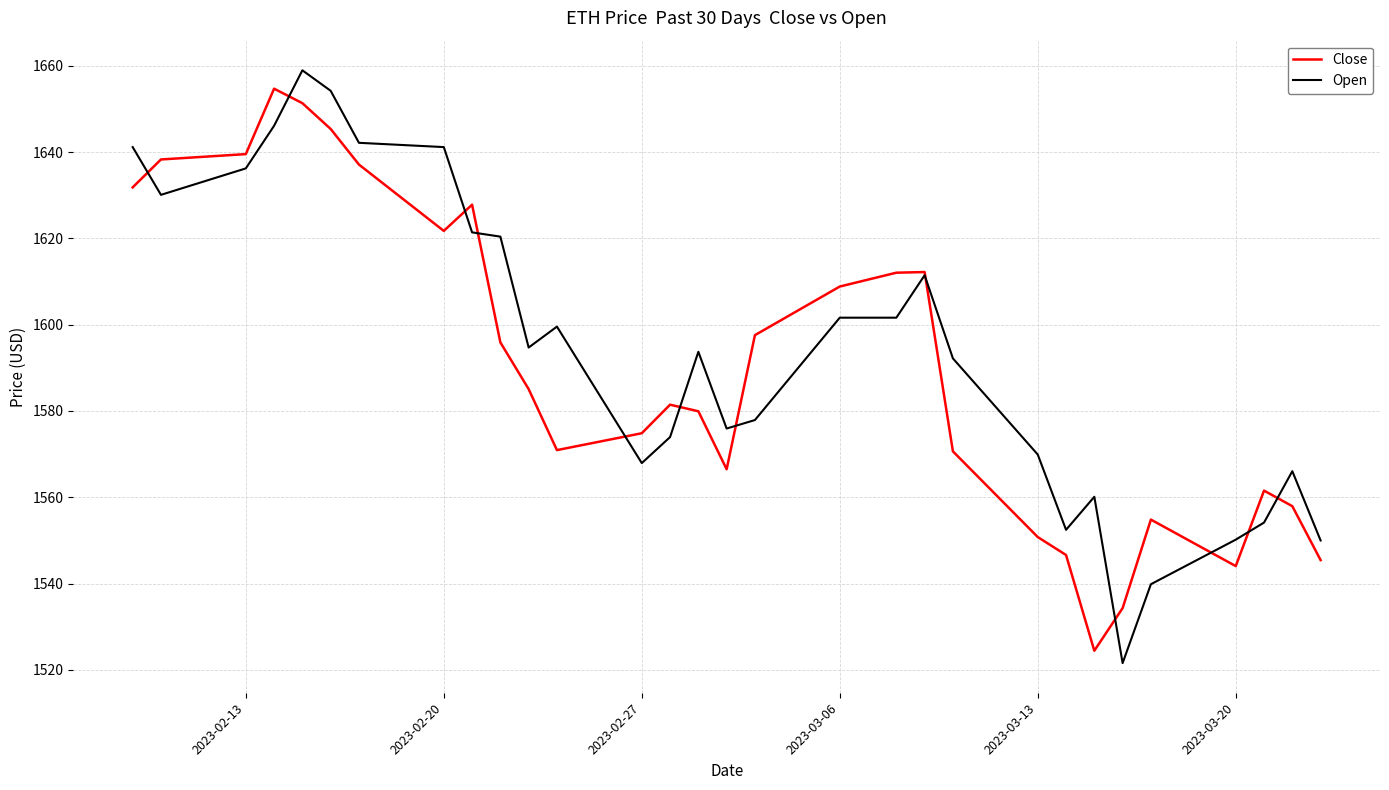

What is the maximum value shown in the chart?

1659.0